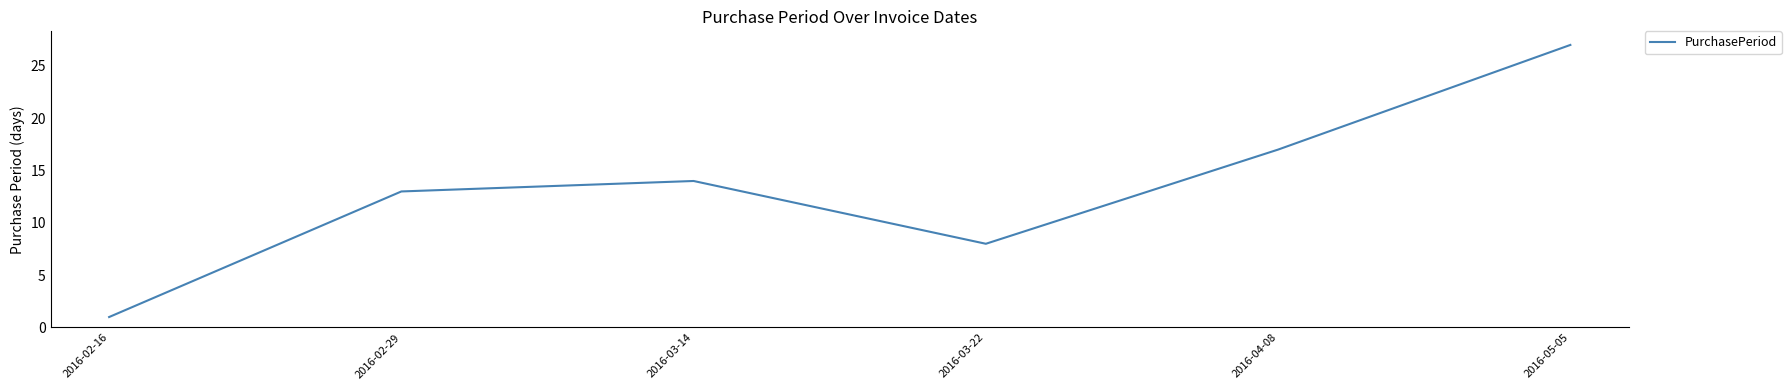

What is the approximate value at 2016-05-05, to the nearest 10?

30